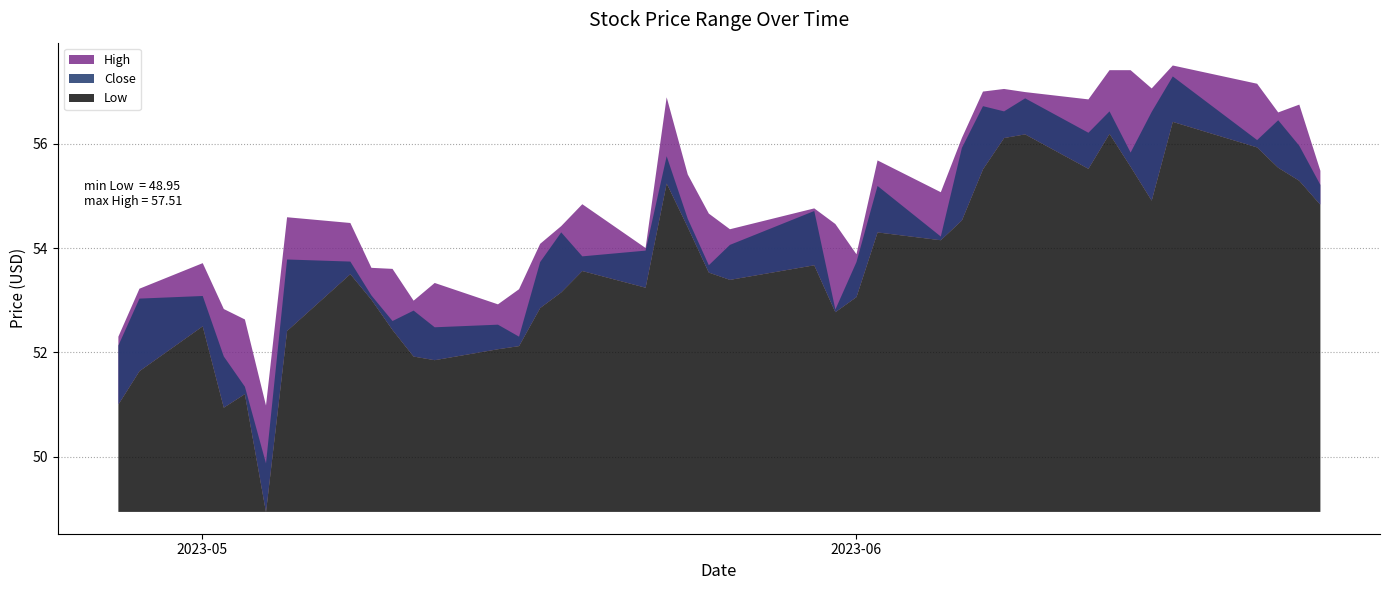

What is the difference between the maximum and minimum values in the Close series?

7.4